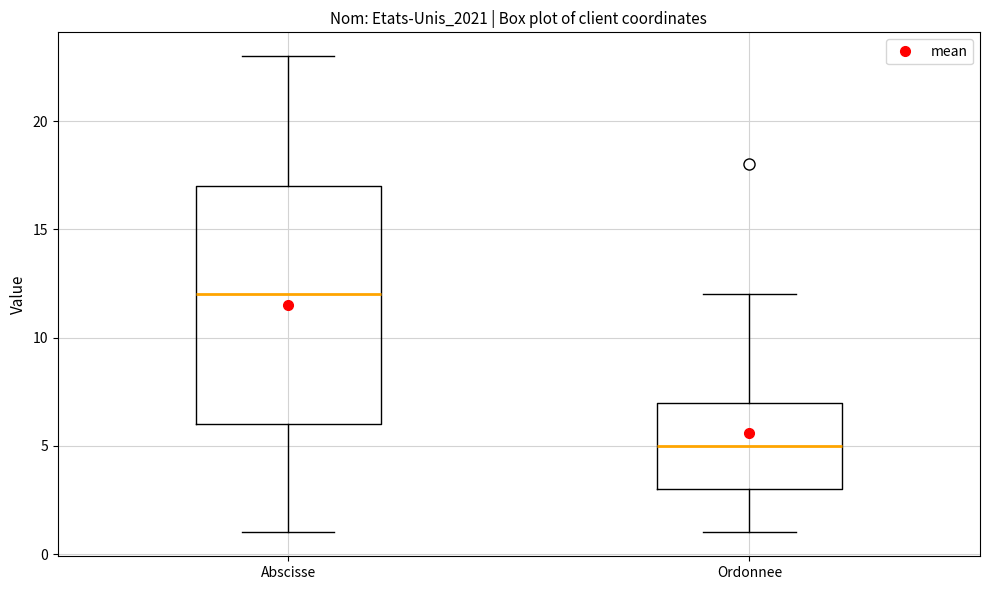

Which box is the tallest, from its lower edge to its upper edge?

Abscisse